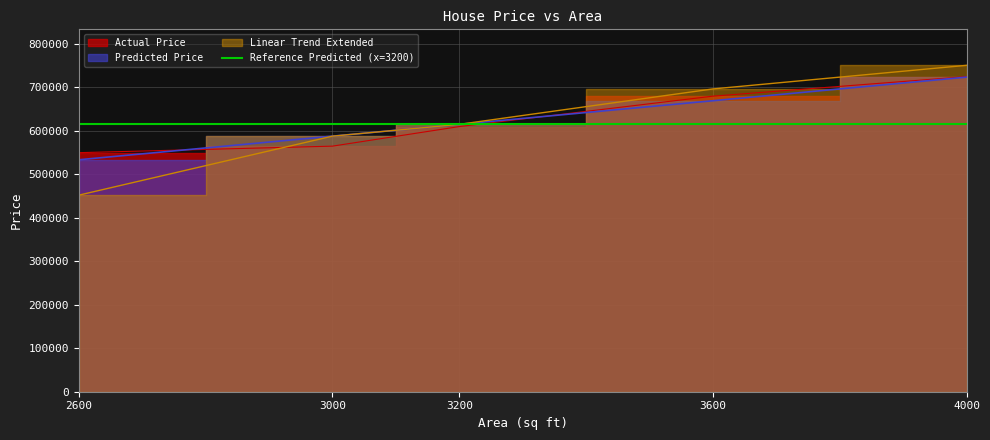

Which series has the largest total across all categories?

Predicted Price